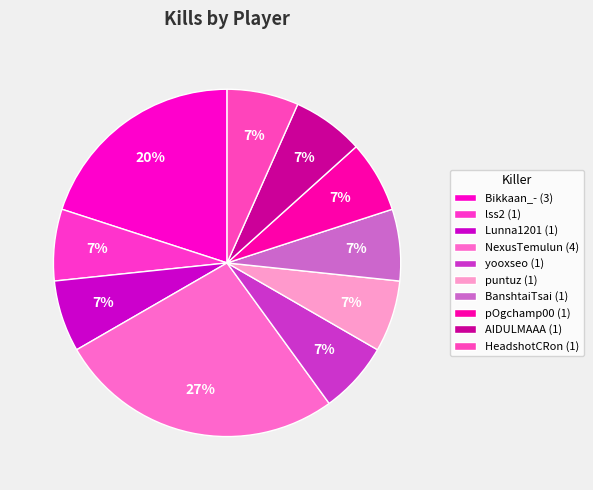

How many slices are in this pie chart?

10